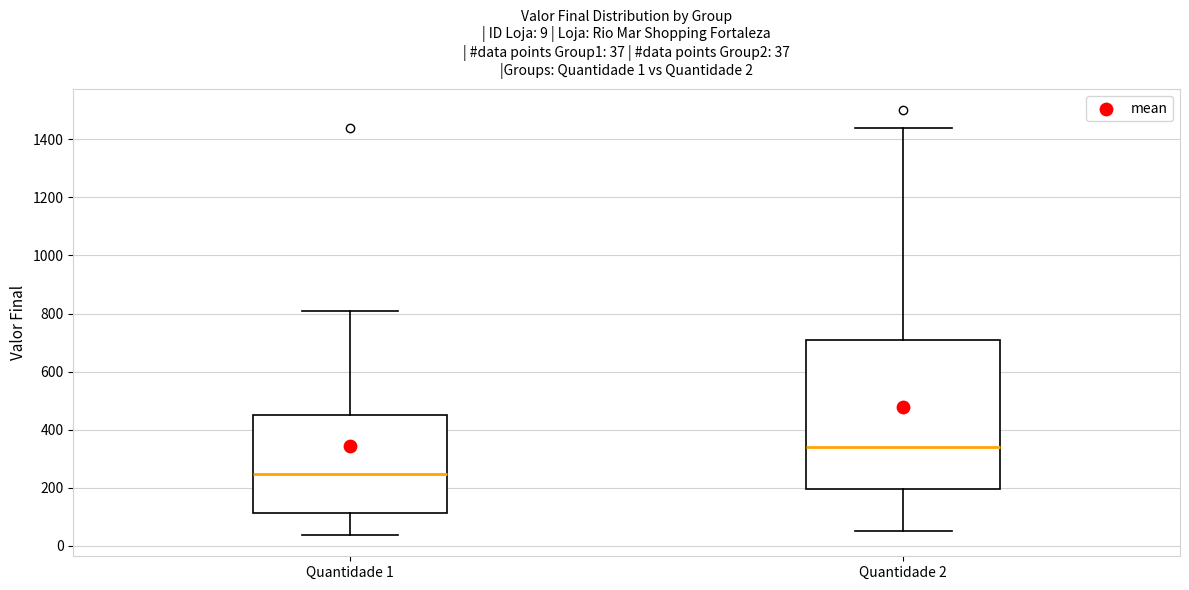

Which box's median line is the highest?

Quantidade 2